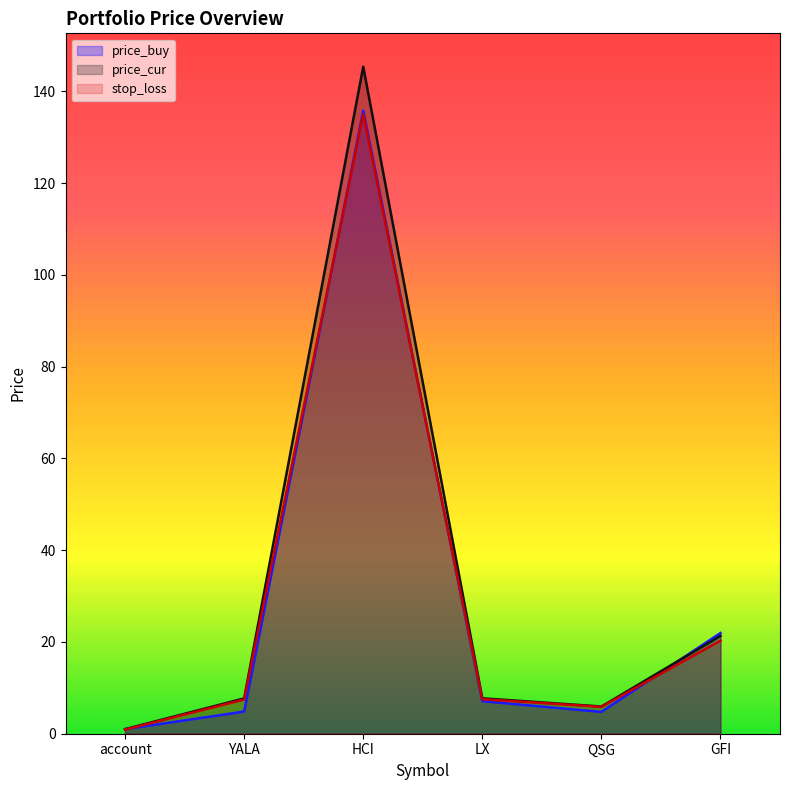

True or false: price_cur and price_buy intersect in this chart.

True